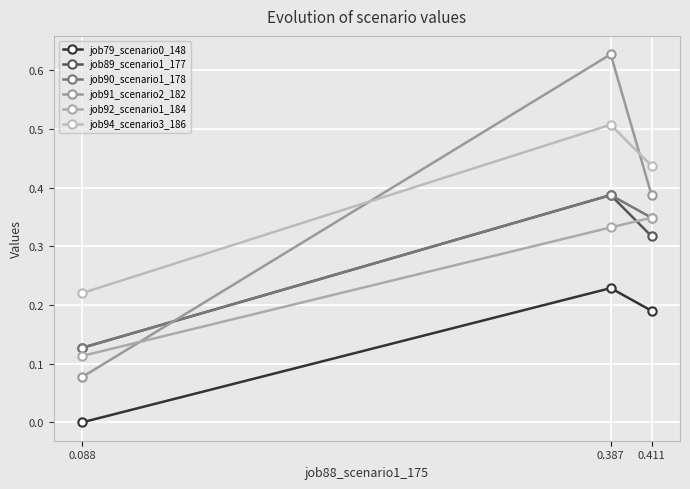

The value of job79_scenario0_148 at 0.387 is 0.4. True or false?

False